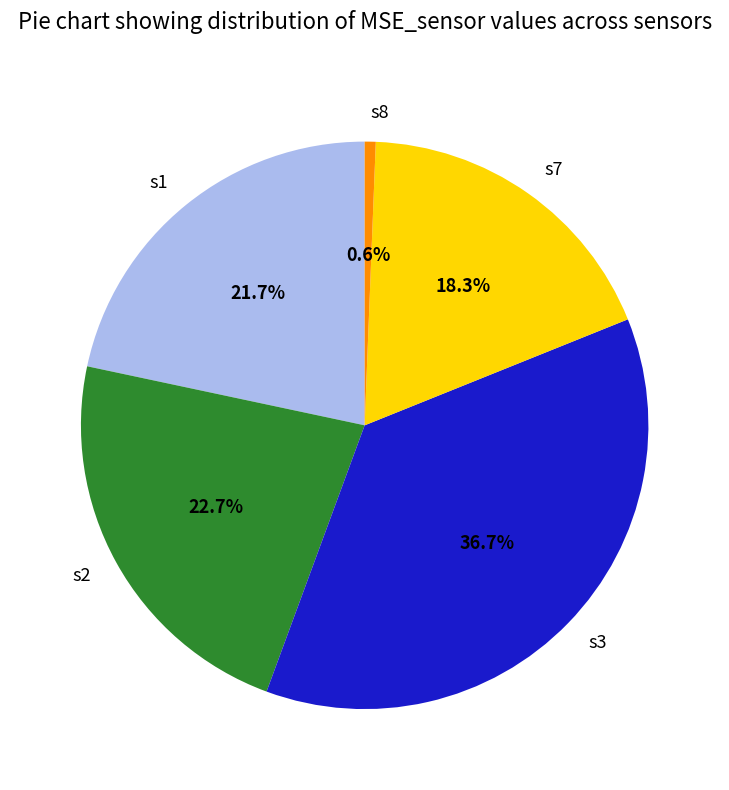

Is there any slice that represents more than half of the pie?

No